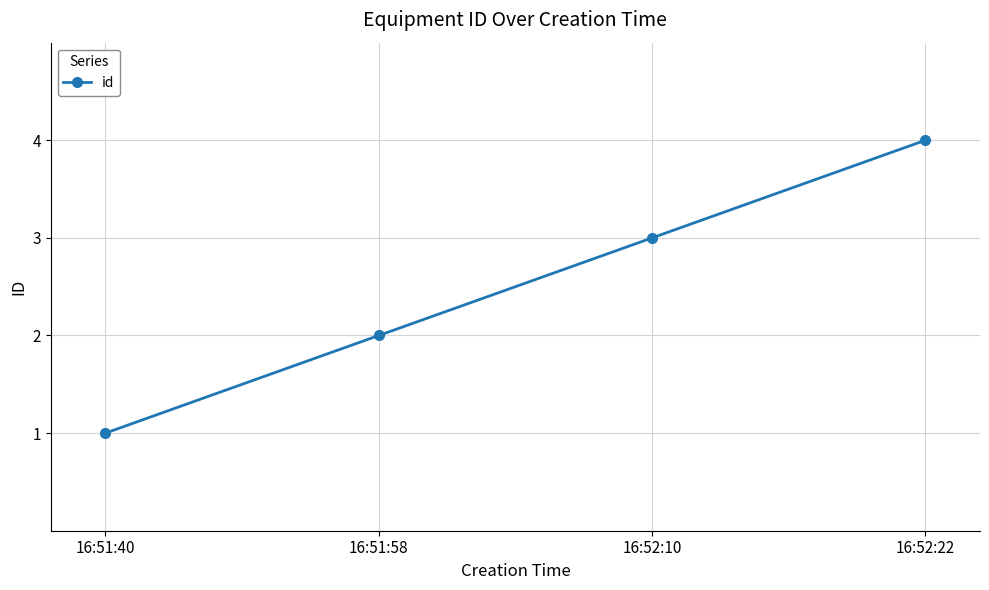

List the labels in order of value, largest first.

16:52:22, 16:52:10, 16:51:58, 16:51:40